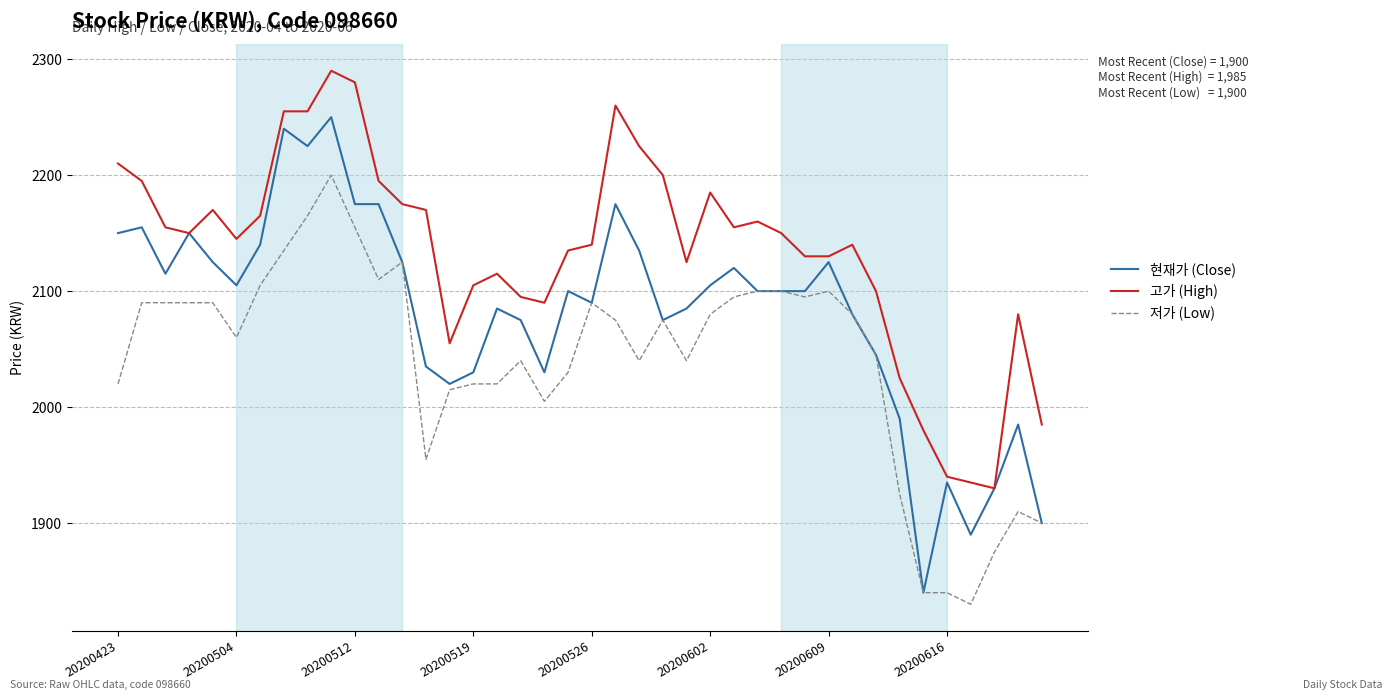

What is the highest value of the 고가 (High) series?

2290